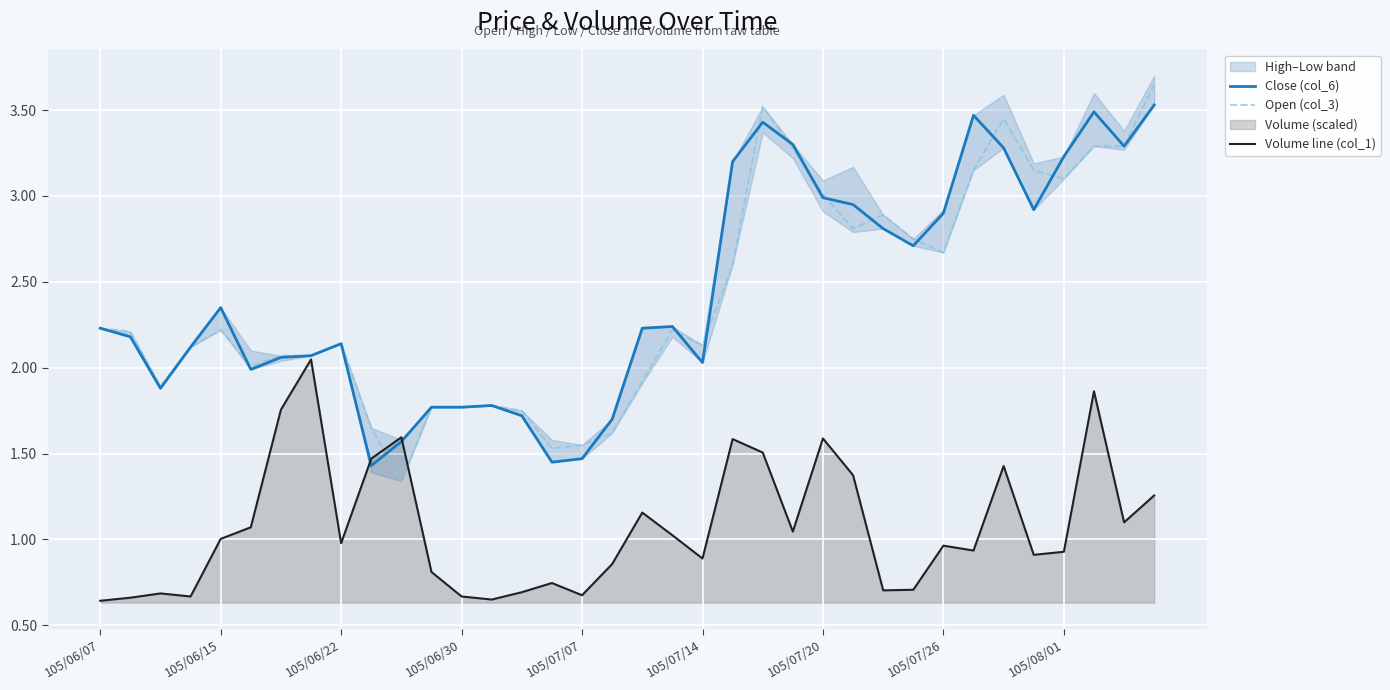

True or false: Open (col_3) has a value of 3.8 at 105/06/15.

False